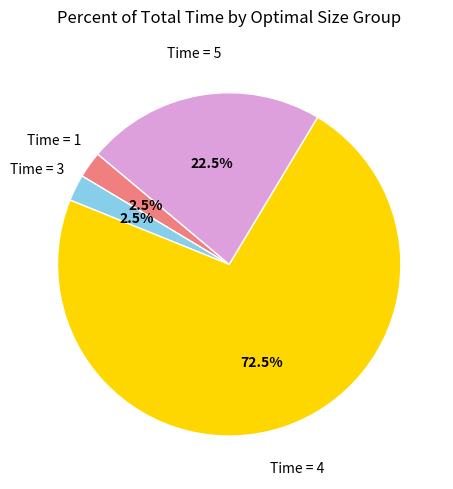

Does any single category account for the majority?

Yes